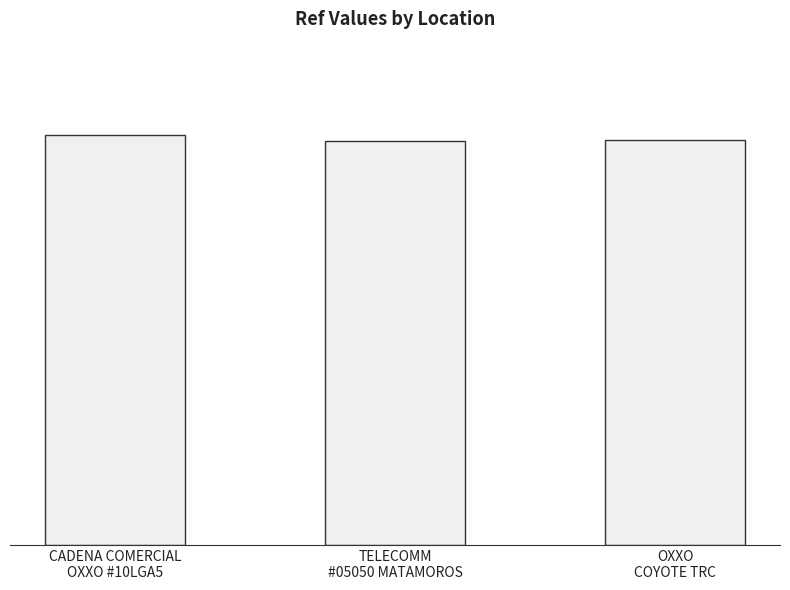

Does the chart contain any negative values?

No